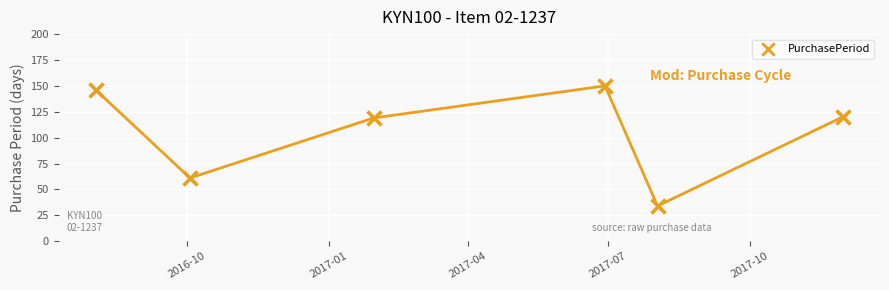

What is the average Y value?

105